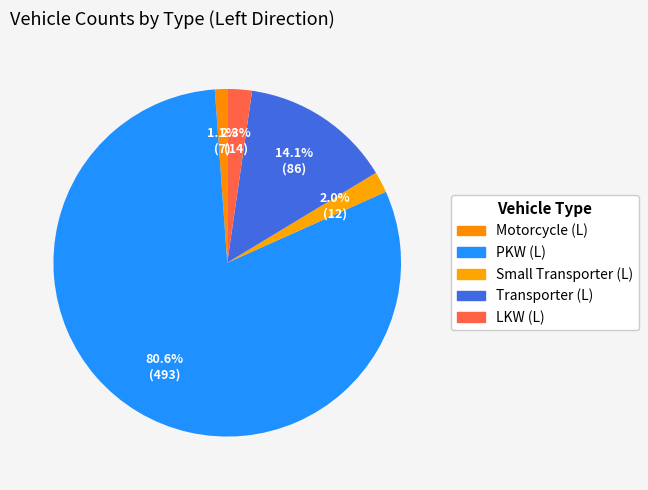

Does PKW (L) represent more than half of the total?

Yes